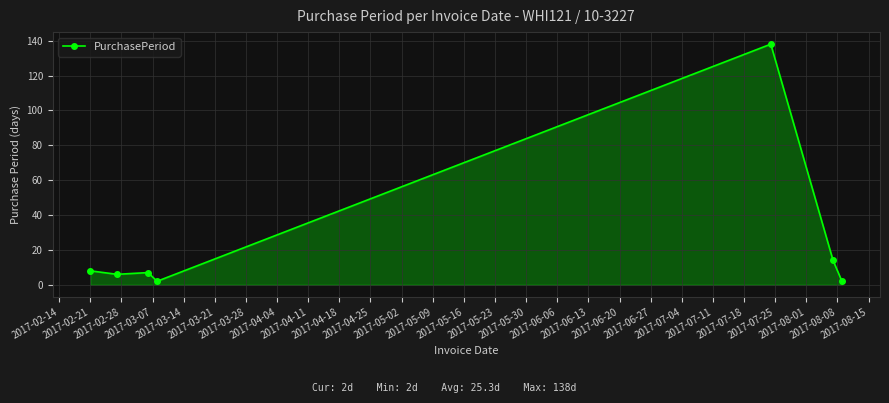

What is the average value?

25